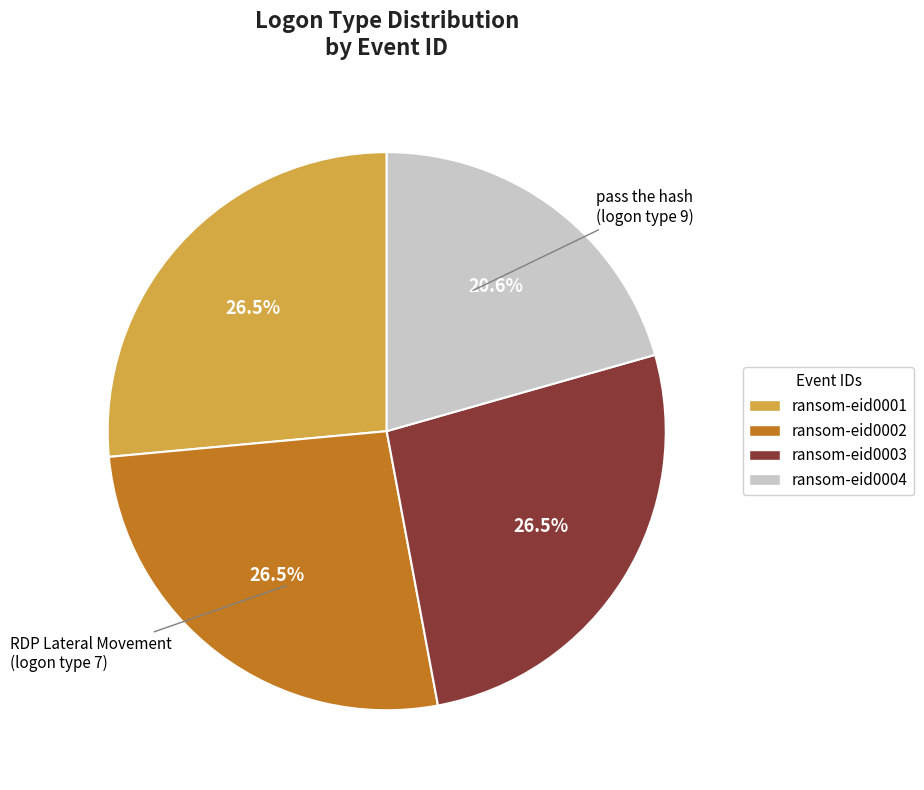

To the nearest percent, what is the difference between the largest and smallest slice percentages?

6%